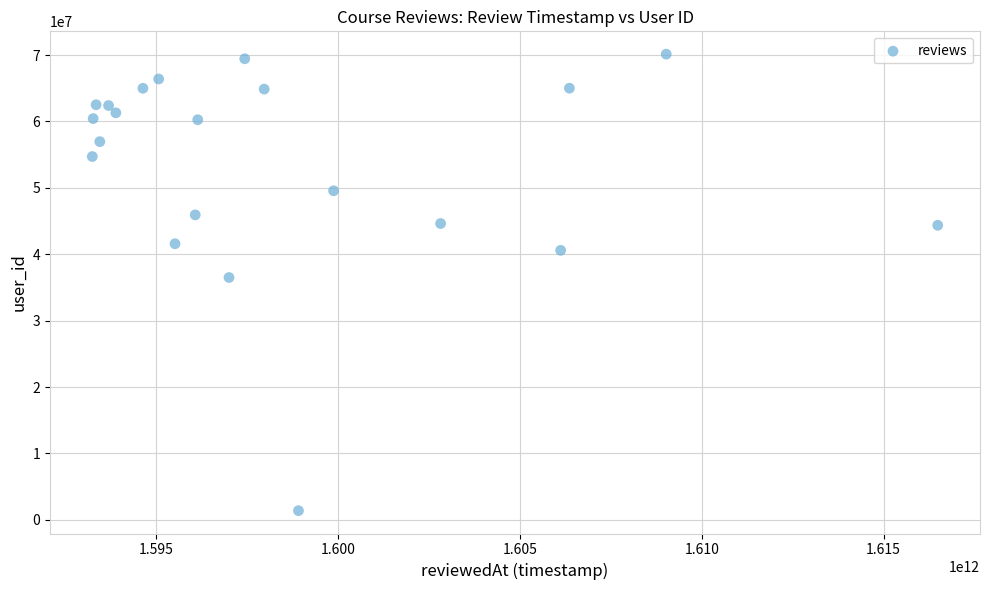

What is the range of Y values (max minus min)?

68753104